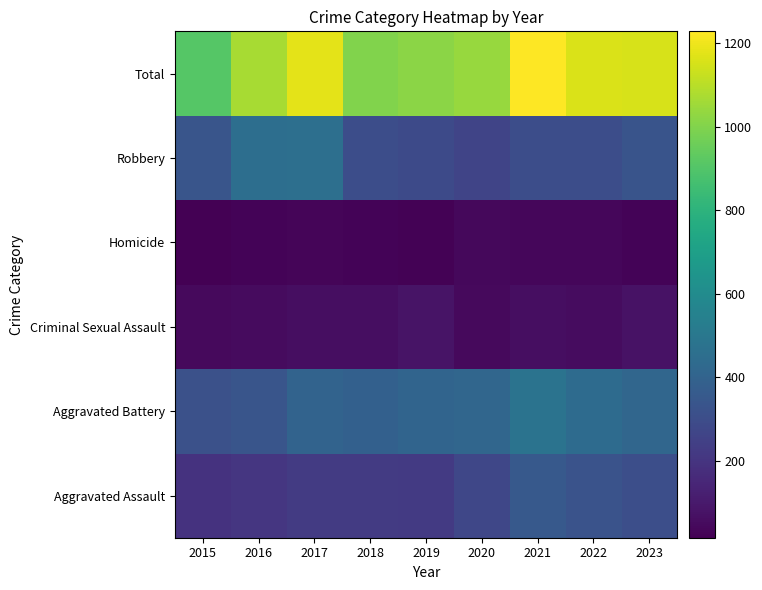

At how many categories does at least one series exceed 253?

9